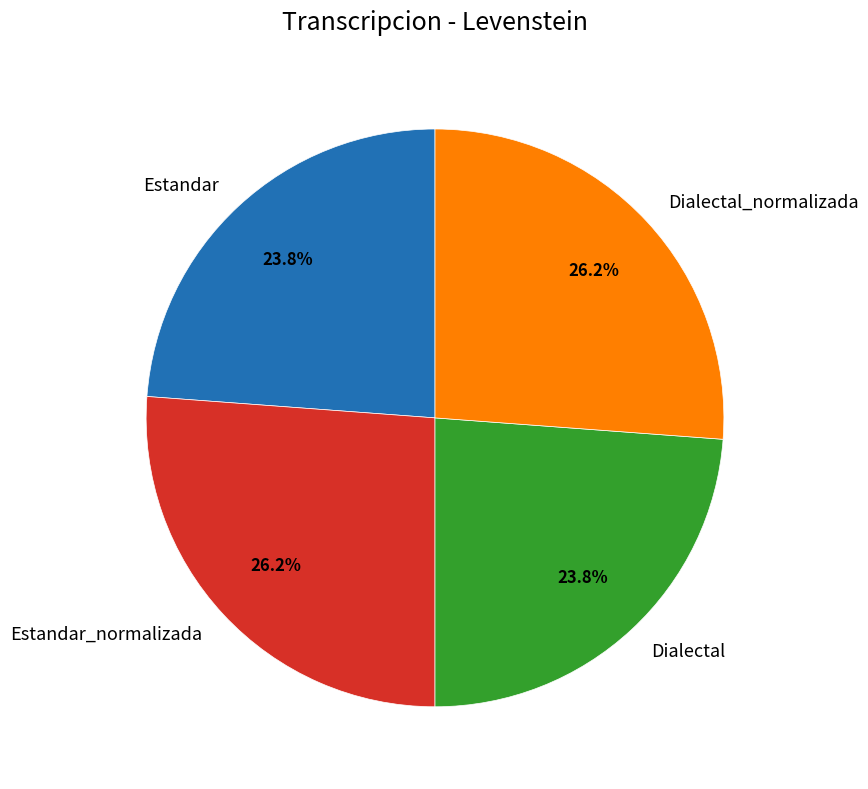

Is Dialectal_normalizada the majority of the pie?

No